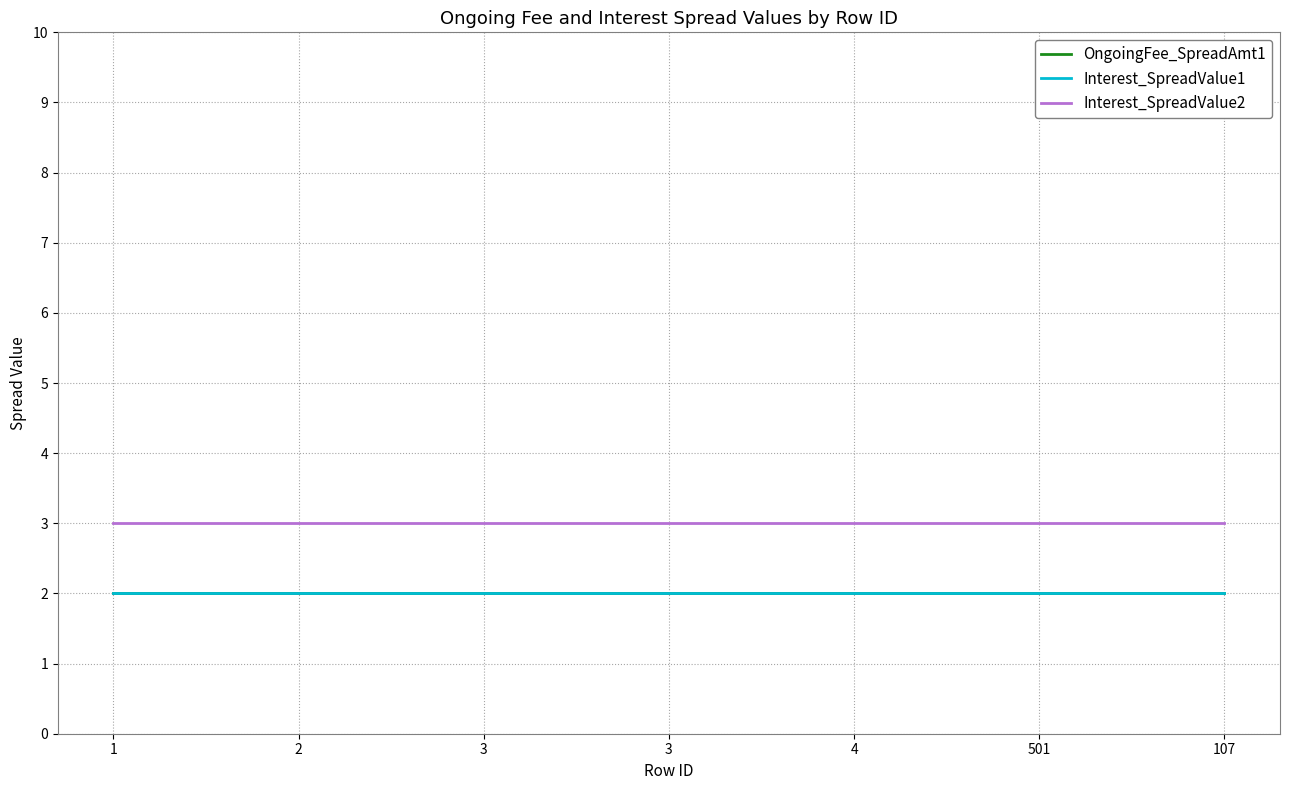

Does the chart display data point markers on the line(s)?

No